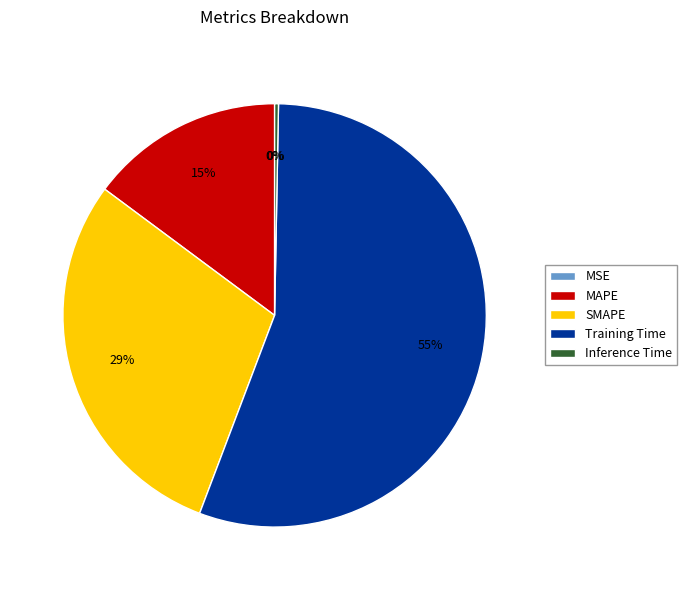

True or false: MAPE accounts for 27% of the total.

False